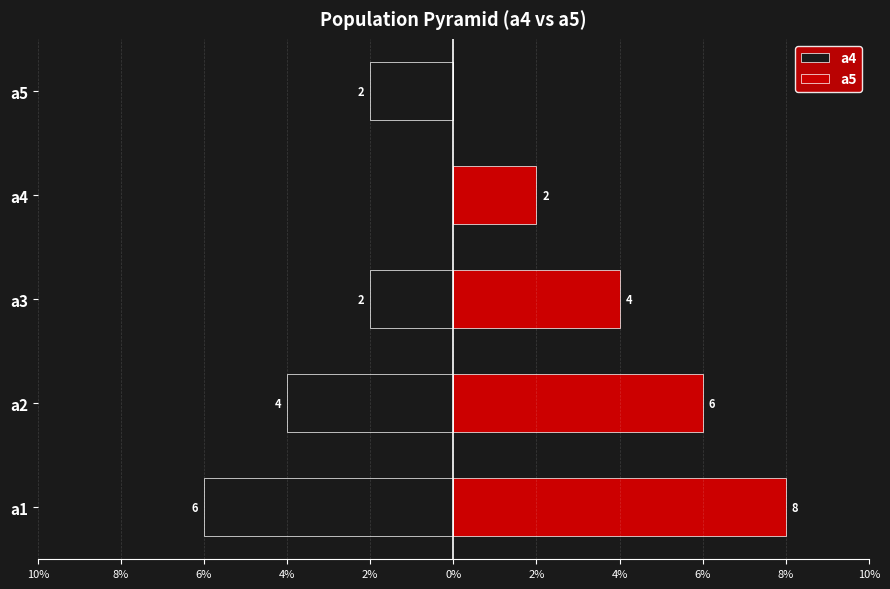

True or false: a5 has a value of 3 at a4.

False